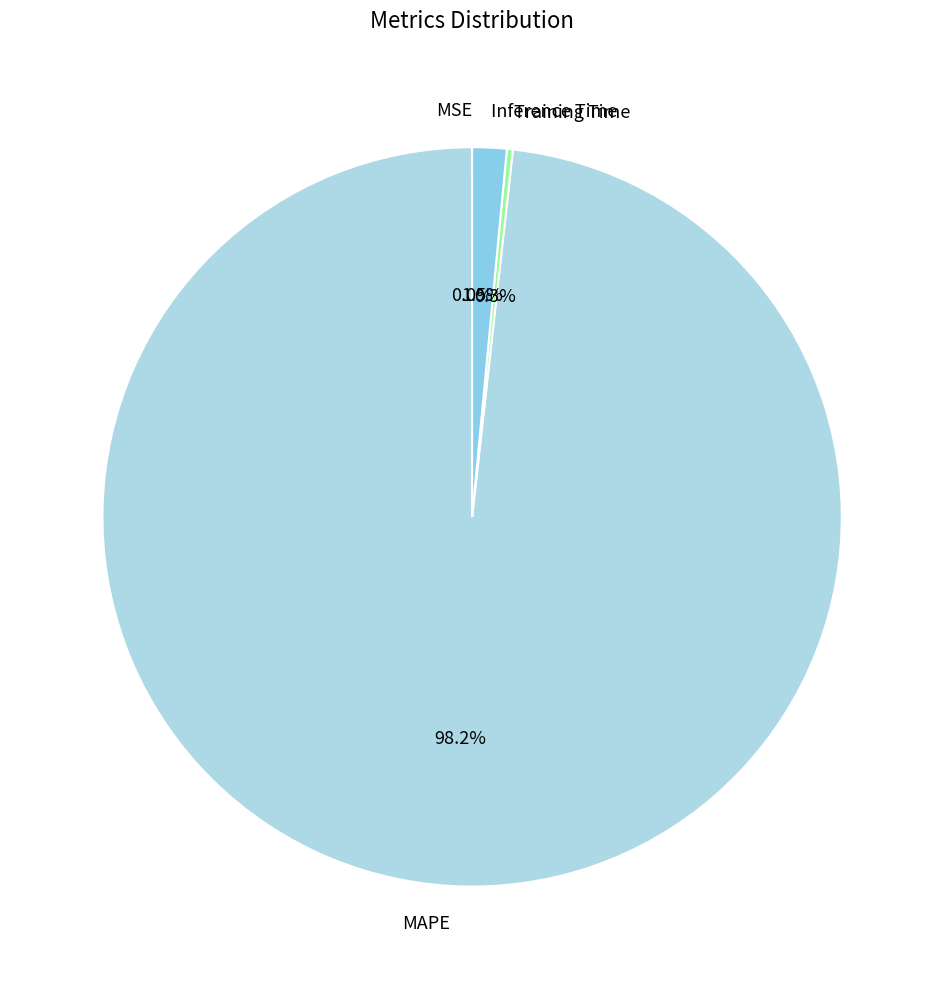

What is the largest slice in the pie chart?

MAPE